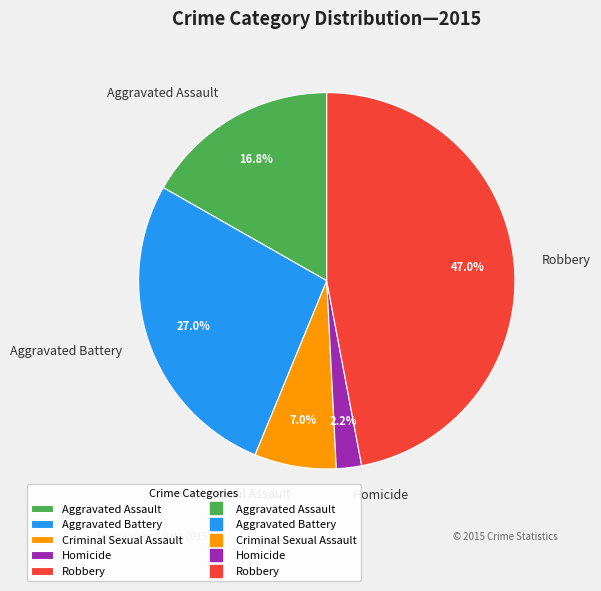

What portion of the pie excludes Robbery?

53.0%